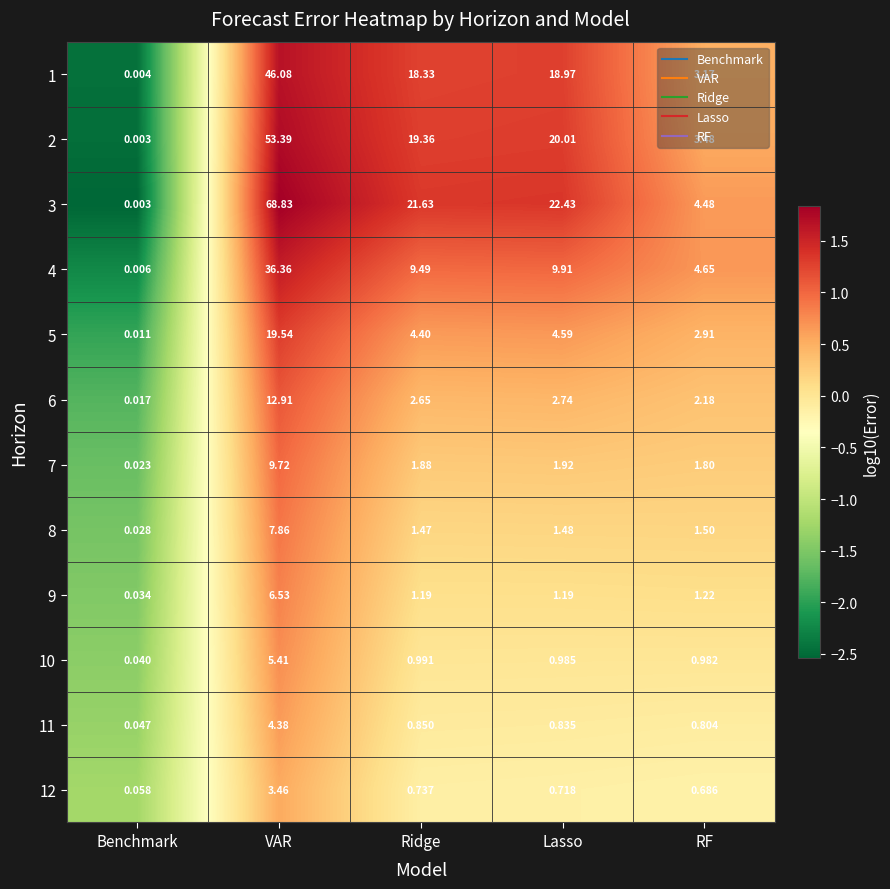

At which category is the sum across all series the highest?

VAR